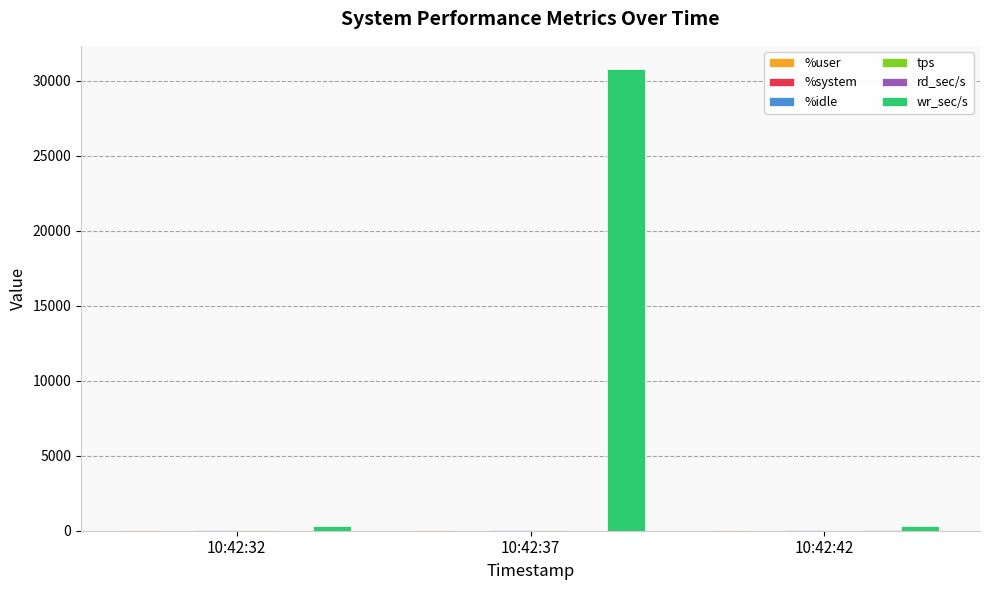

What is the greatest value displayed?

30800.0